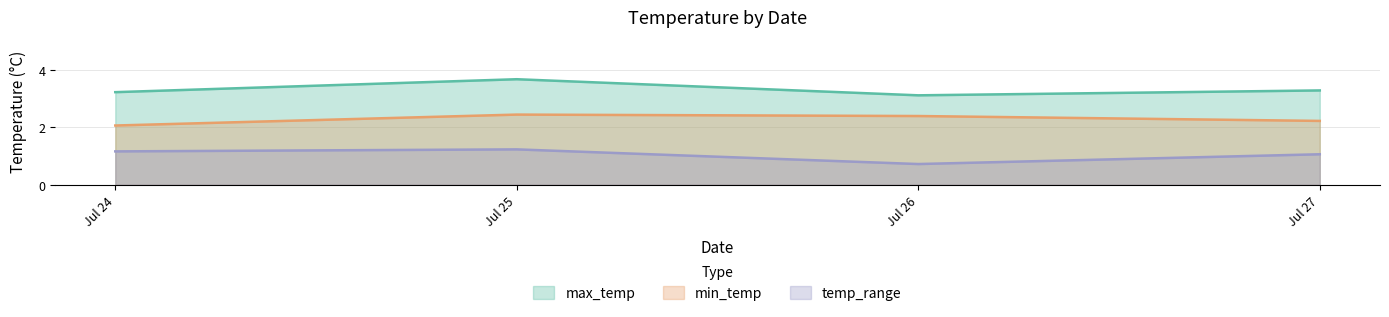

In temp_range, how many points are higher than both neighbors (excluding endpoints)?

1